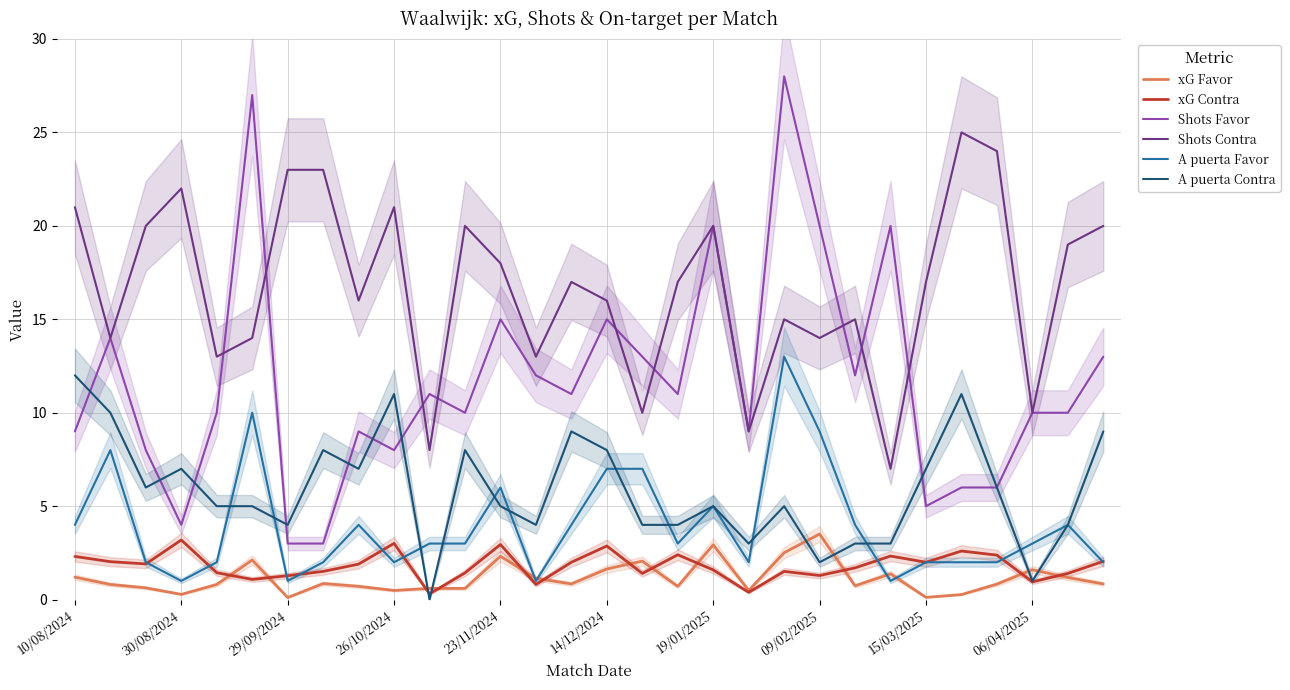

True or false: Shots Favor has a value of 24.8 at 23/11/2024.

False